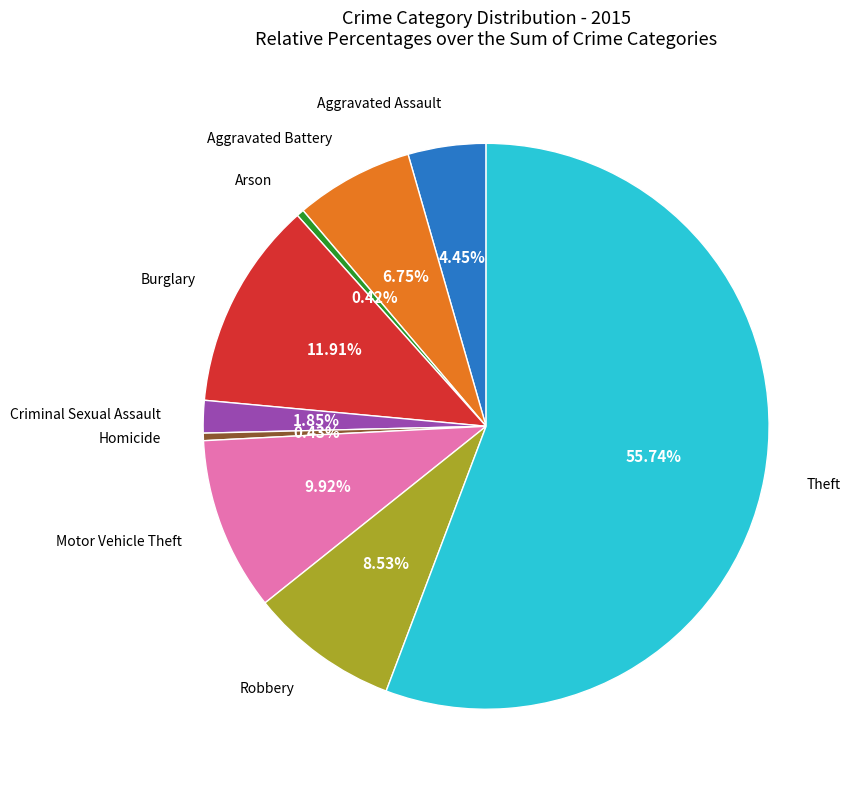

Is there any slice that represents more than half of the pie?

Yes